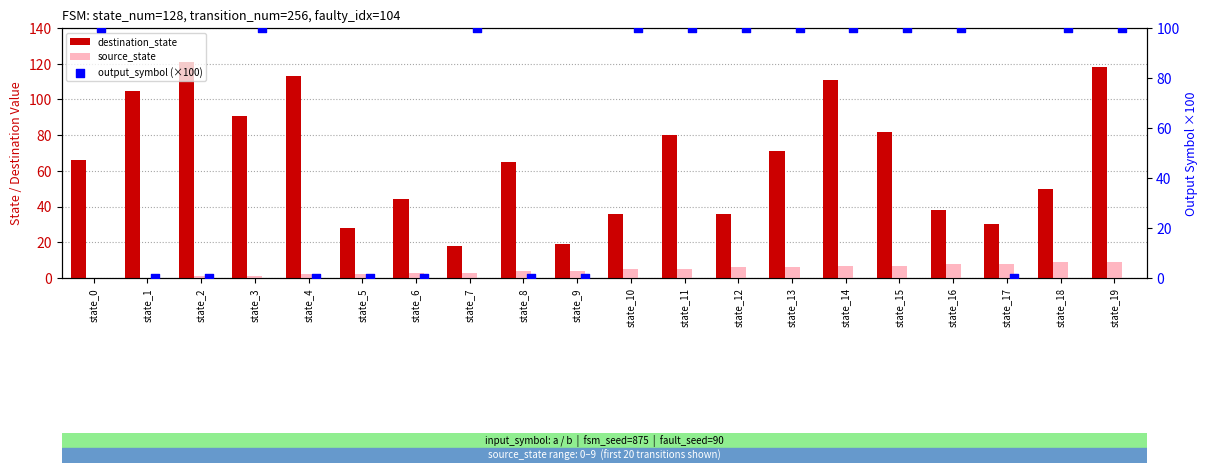

Which series contains the highest Y value?

destination_state